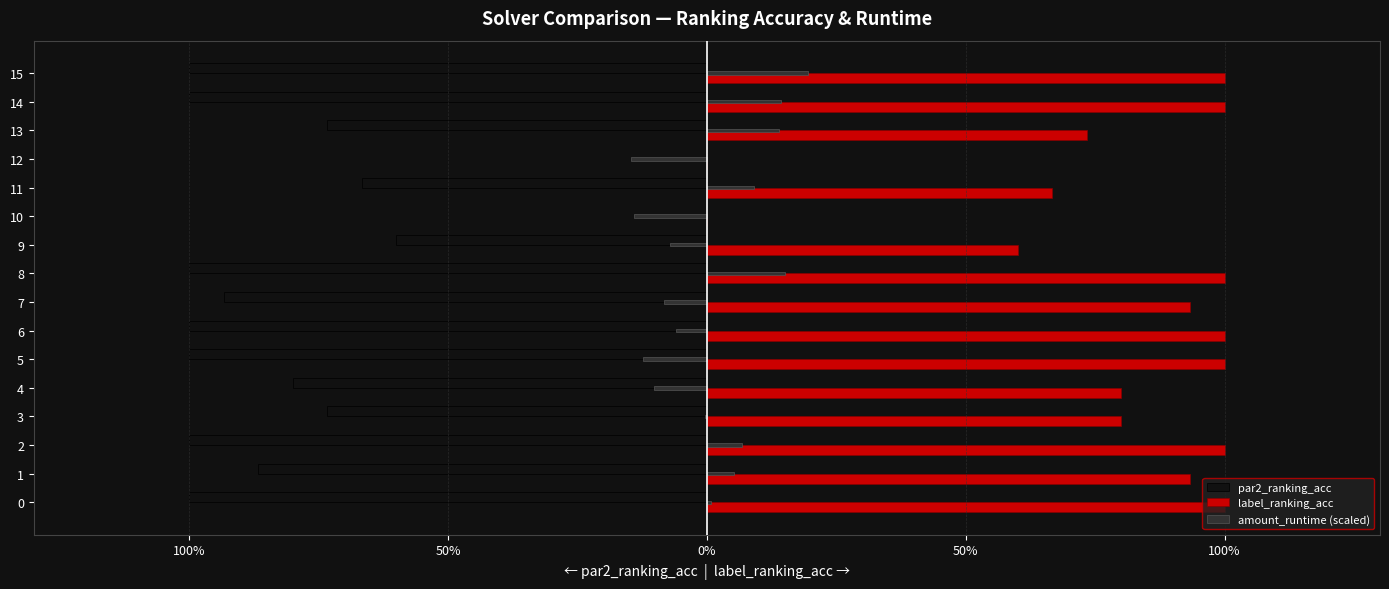

What are all the series names shown in the legend?

par2_ranking_acc, label_ranking_acc, amount_runtime (scaled)